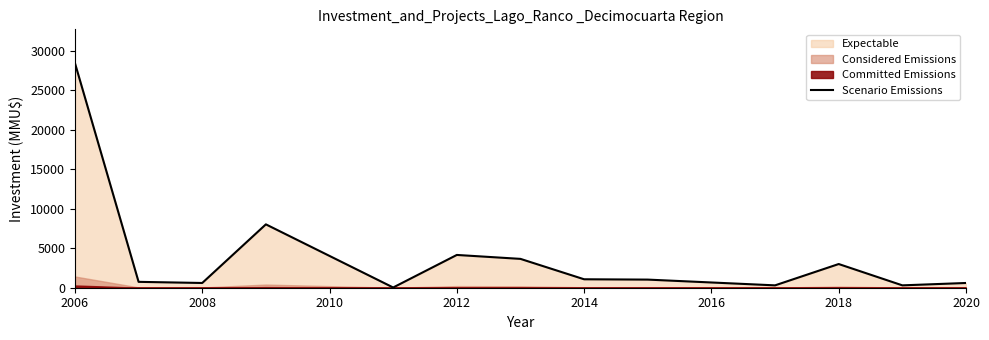

True or false: there are more than 2 points higher than both neighbors.

True